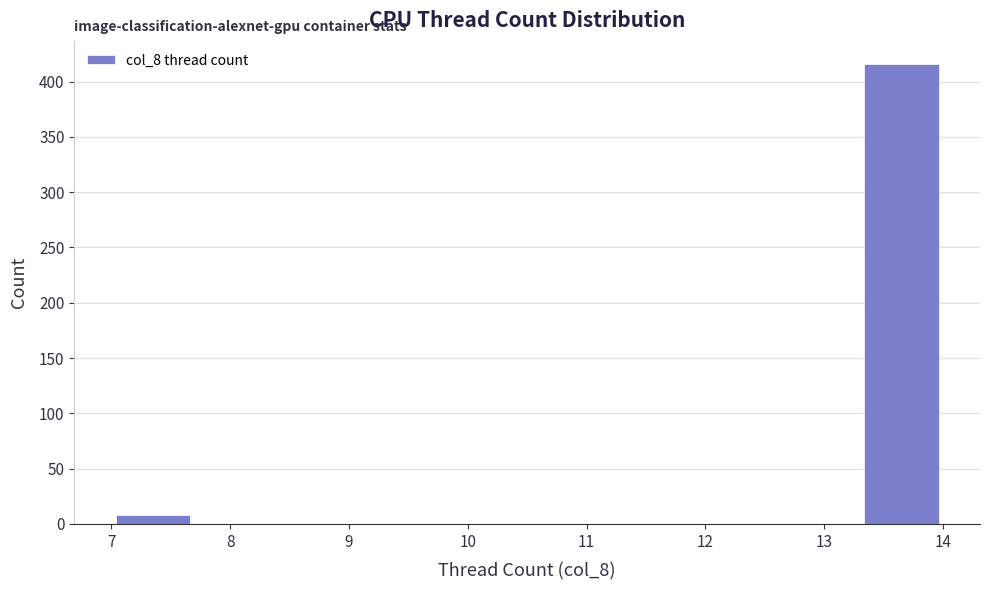

How tall is the bar that spans 7.0 to 7.7 on the x-axis? The values are not printed on the chart, so give them approximately, as read against the axis.

10